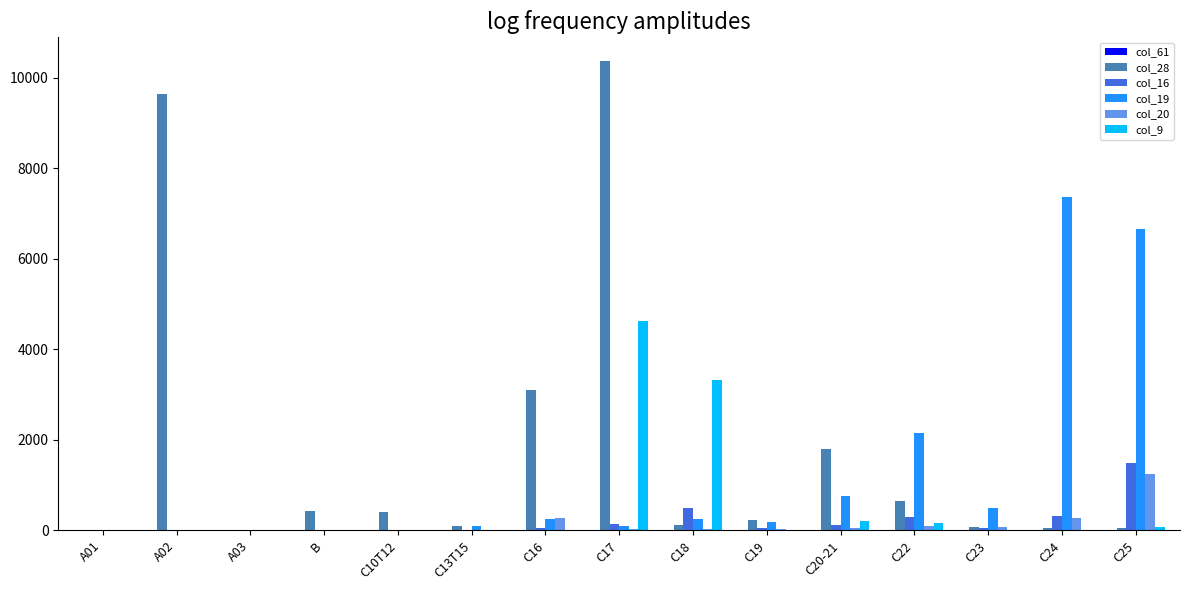

Between C10T12 and C24, which series saw the biggest shift?

col_19